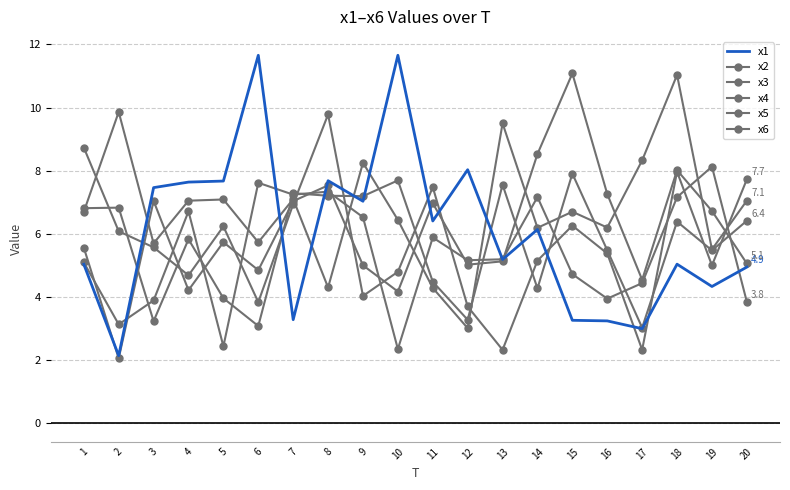

The value of x5 at 6 is 4.9. True or false?

True